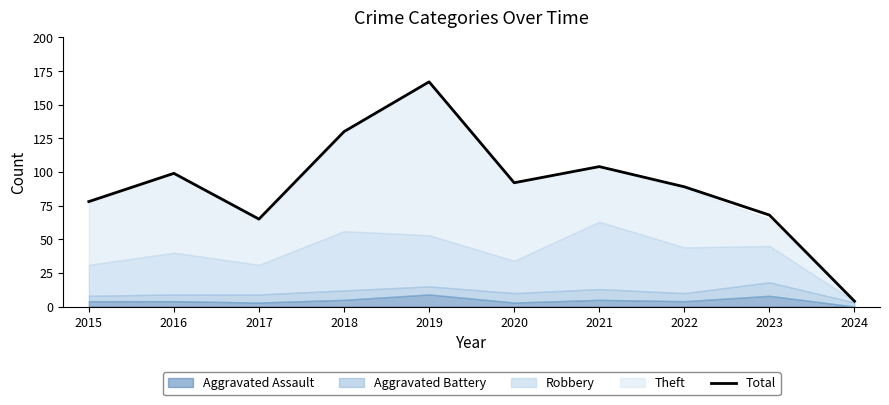

Is it true that Total equals 130 at 2018?

True